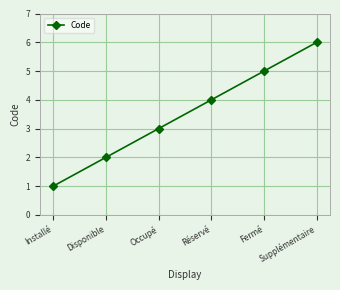

What is the label of the 6th point from the right?

Installé